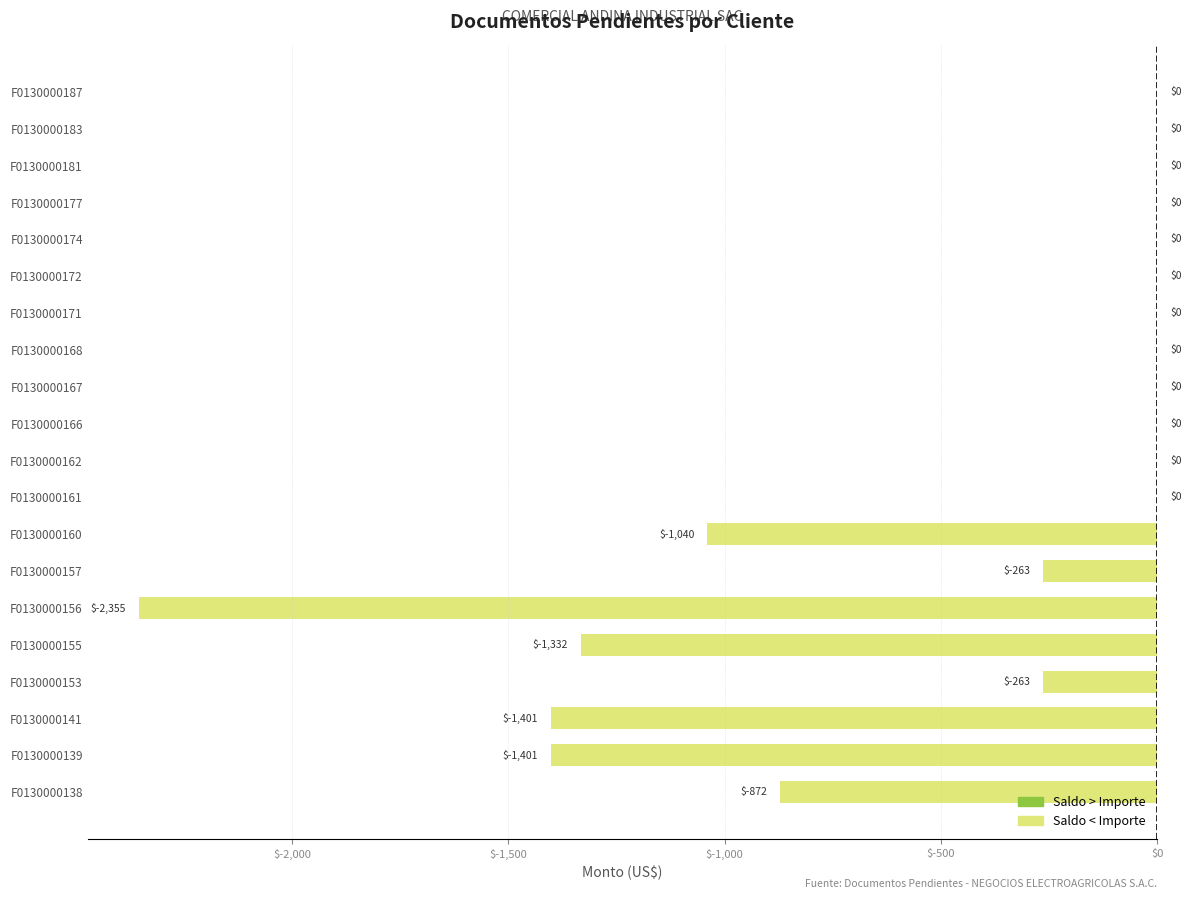

Is it true that the value at F0130000168 is 0.0?

True